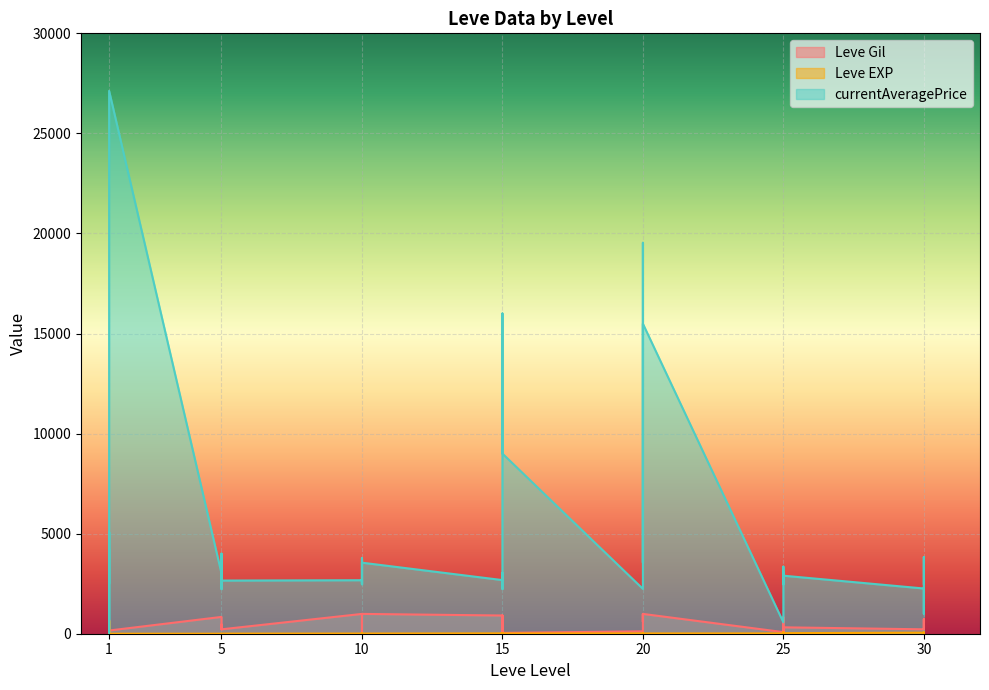

How many data points in Leve Gil are less than 460?

20